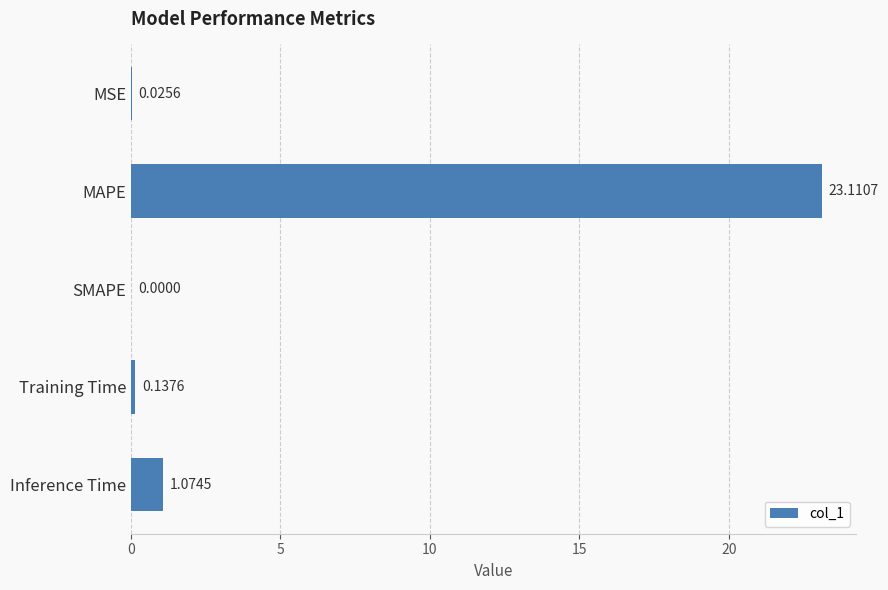

What is the sum of the values at MSE and MAPE?

23.1